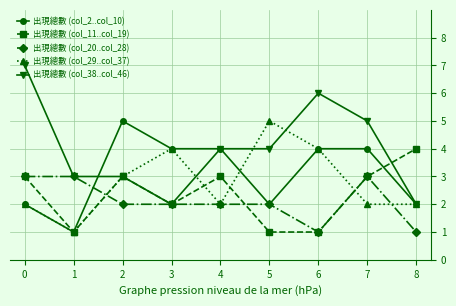

The 出現總數 (col_20..col_28) series shows 4 at 3. True or false?

False